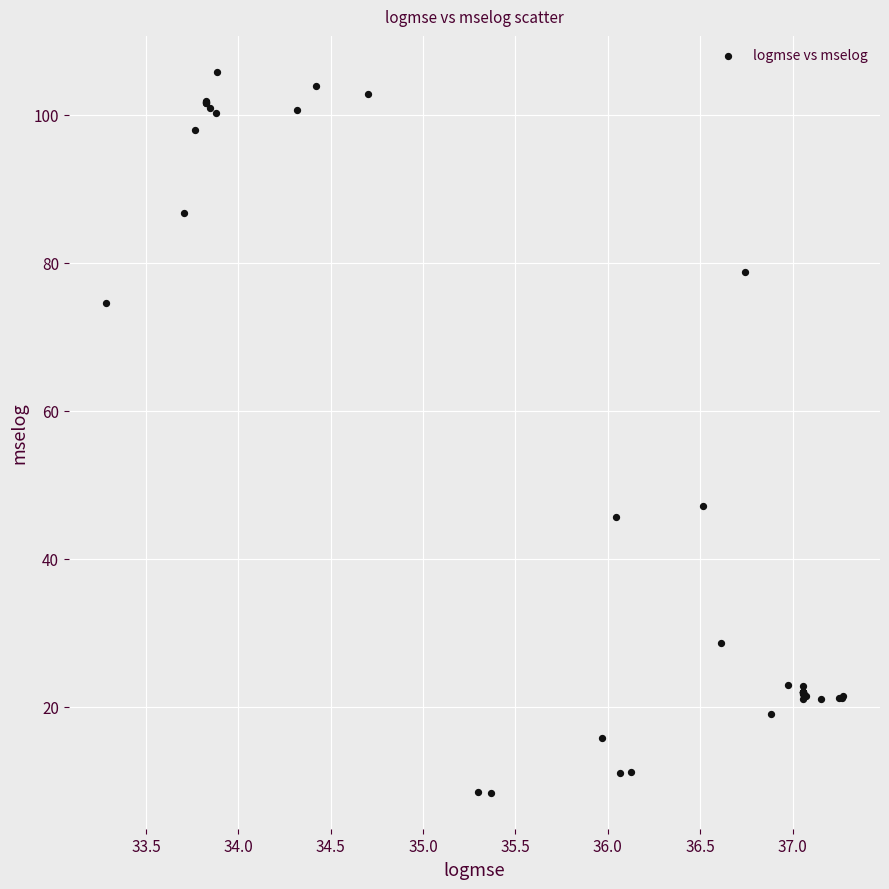

What Y value in the scatter plot is closest to 57?

47.2